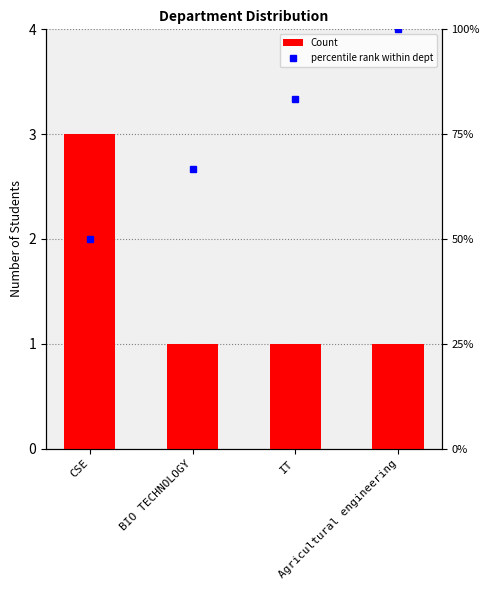

The Count series shows 1.0 at BIO TECHNOLOGY. True or false?

True